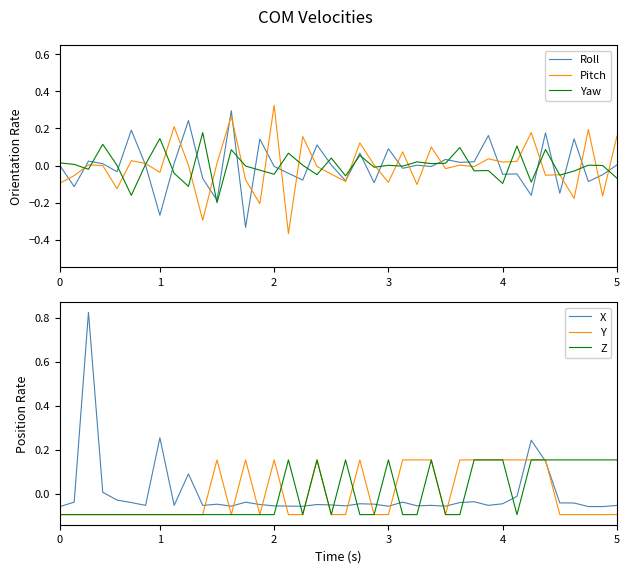

Rank the categories by Y value from lowest to highest.

0, 1, 2, 3, 4, 5, 6, 7, 8, 9, 10, 12, 14, 16, 17, 19, 20, 22, 23, 27, 35, 36, 37, 38, 39, 11, 13, 15, 18, 21, 24, 25, 26, 28, 29, 30, 31, 32, 33, 34